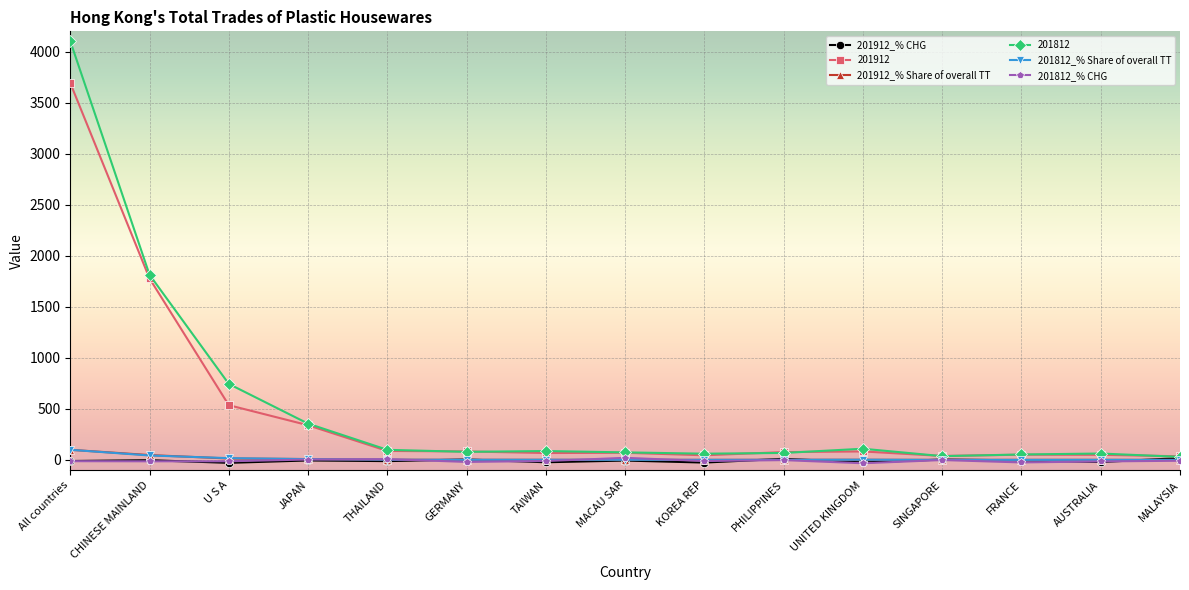

True or false: 201812_% Share of overall TT has more than 0 interior local peaks.

True